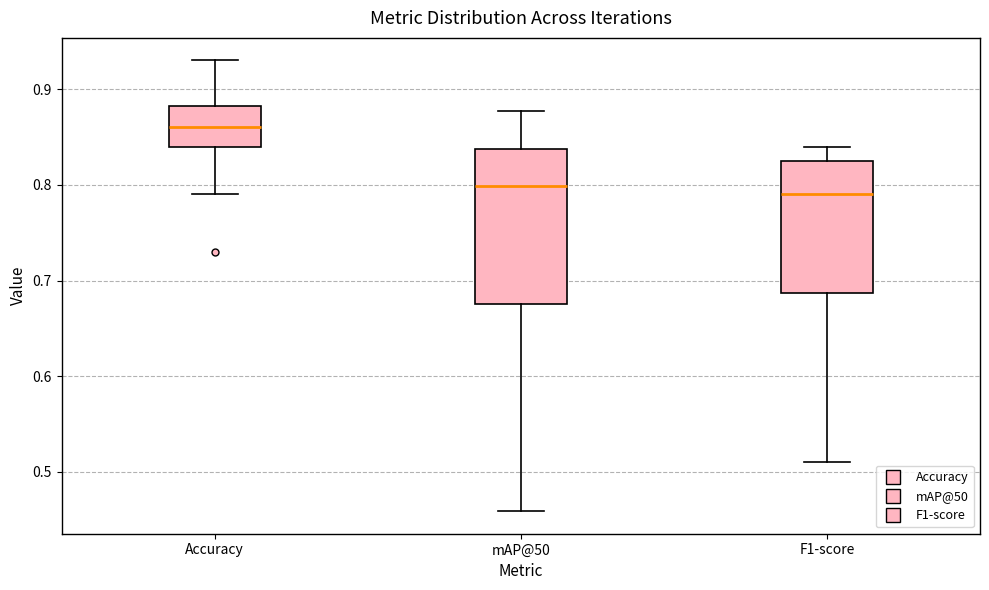

Which box is the tallest, from its lower edge to its upper edge?

mAP@50